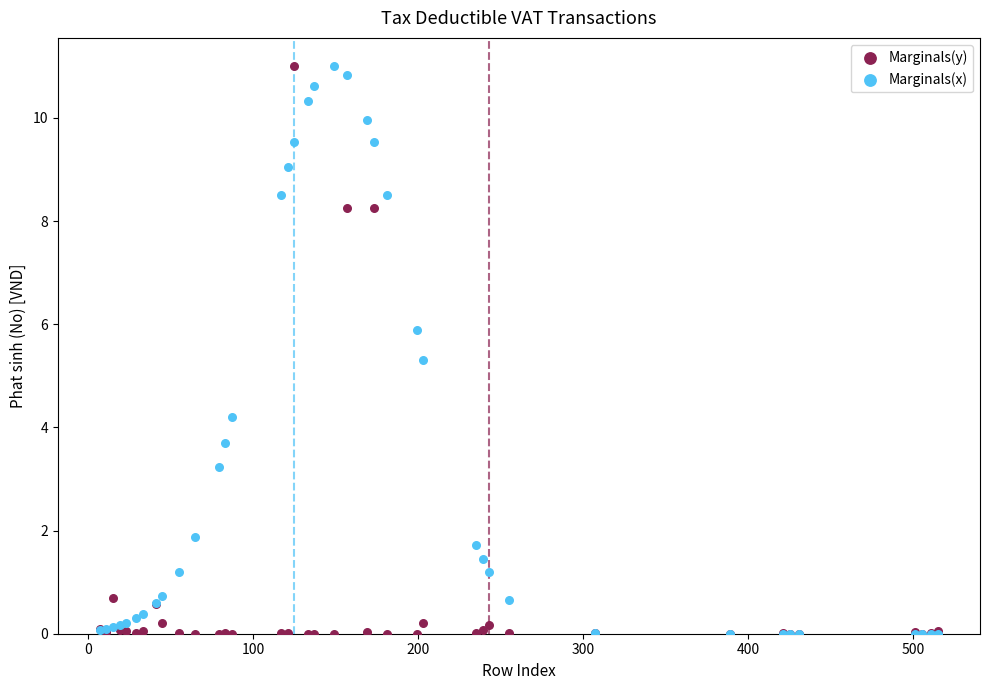

Across all series, what Y value is closest to 5?

5.3